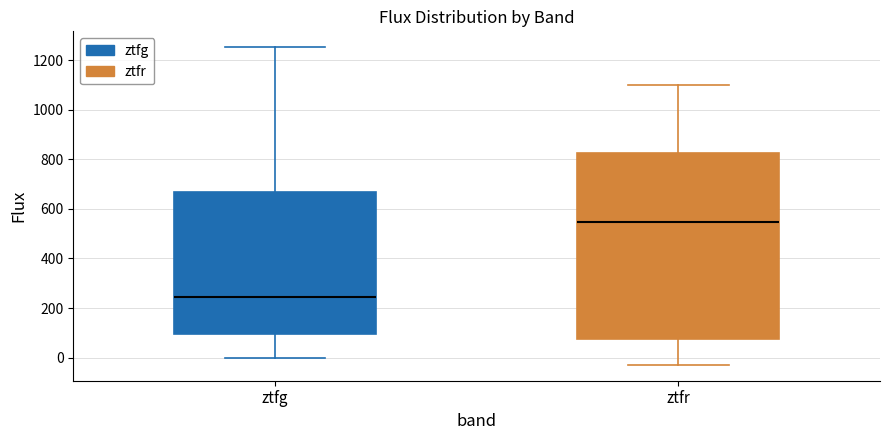

Where is the lower edge of the box for ztfg on the y-axis? The values are not printed on the chart, so give them approximately, as read against the axis.

100